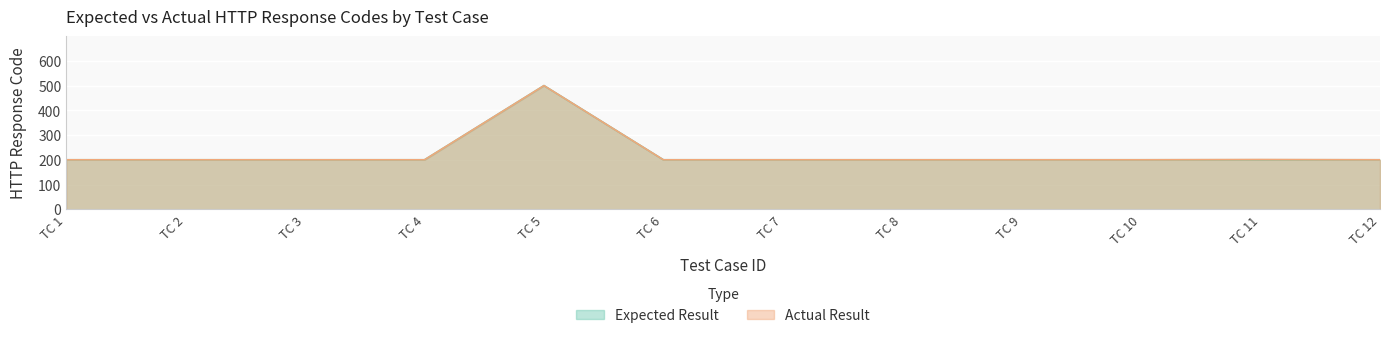

The Expected Result series shows 123 at TC 9. True or false?

False